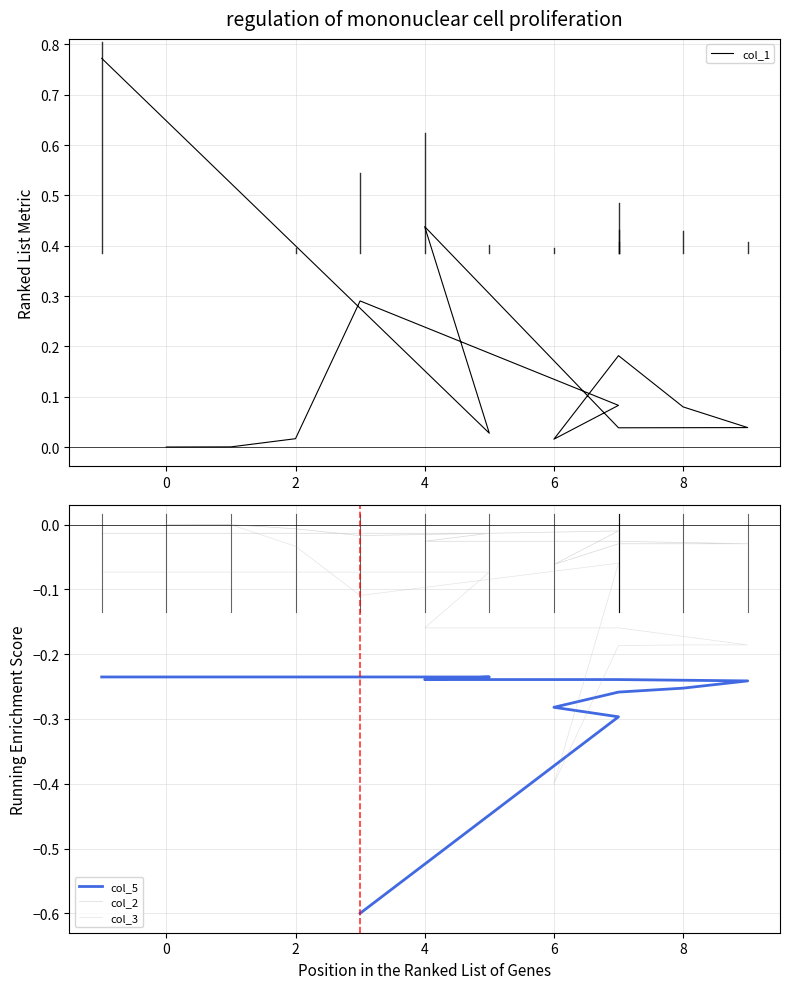

What is the sum of all col_2 values?

-0.3